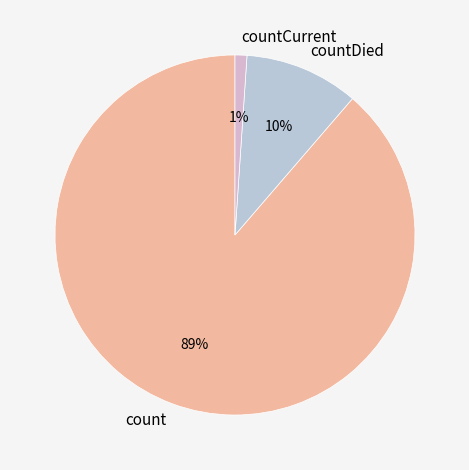

To the nearest percent, what is the average slice percentage?

33%